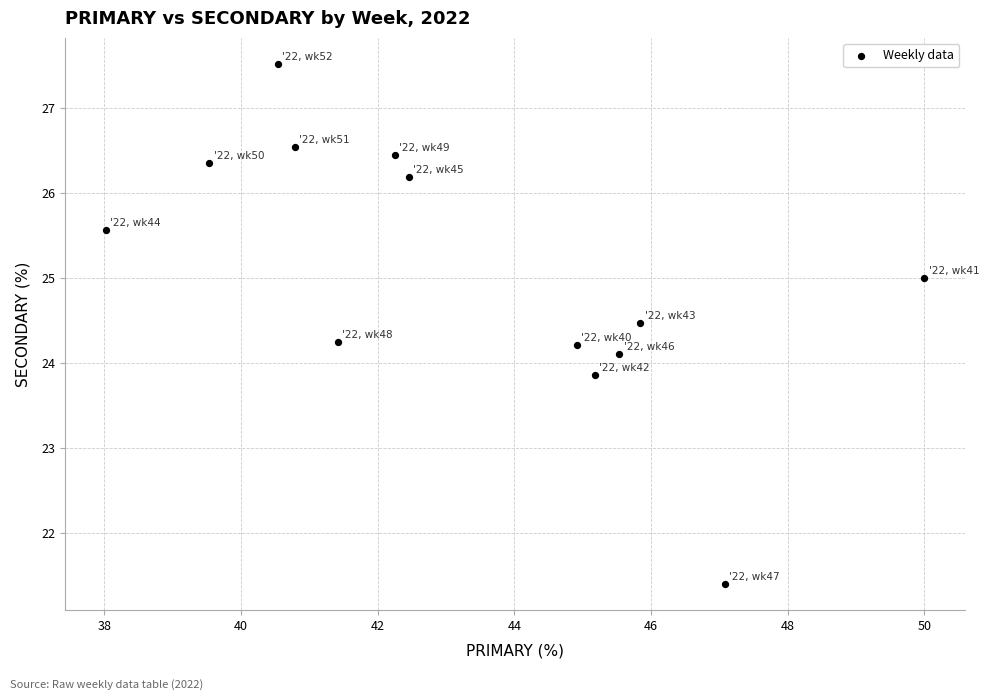

What is the range of Y values (max minus min)?

6.1